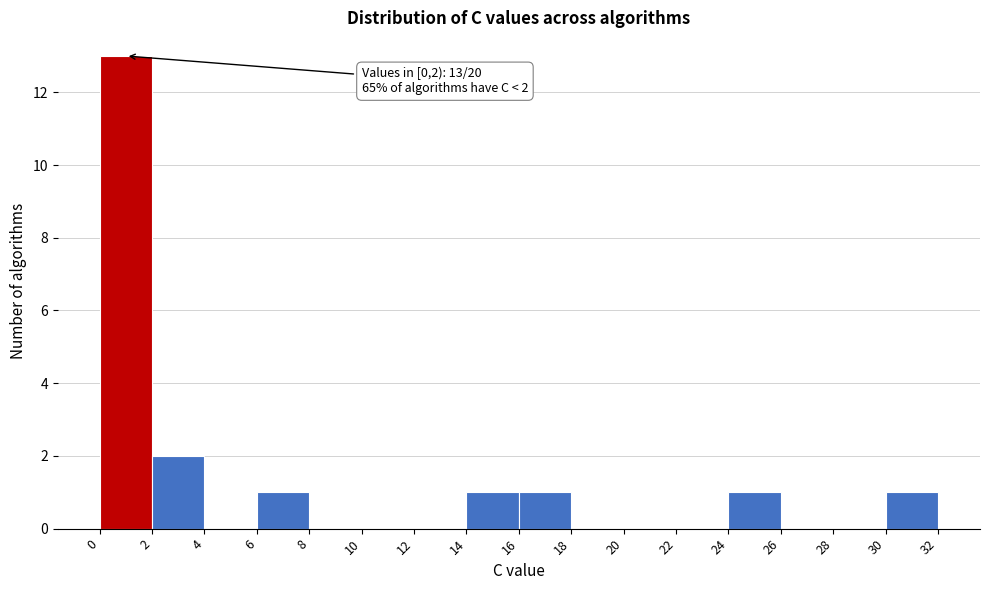

Over which range of the x-axis is the bar tallest?

0 to 2